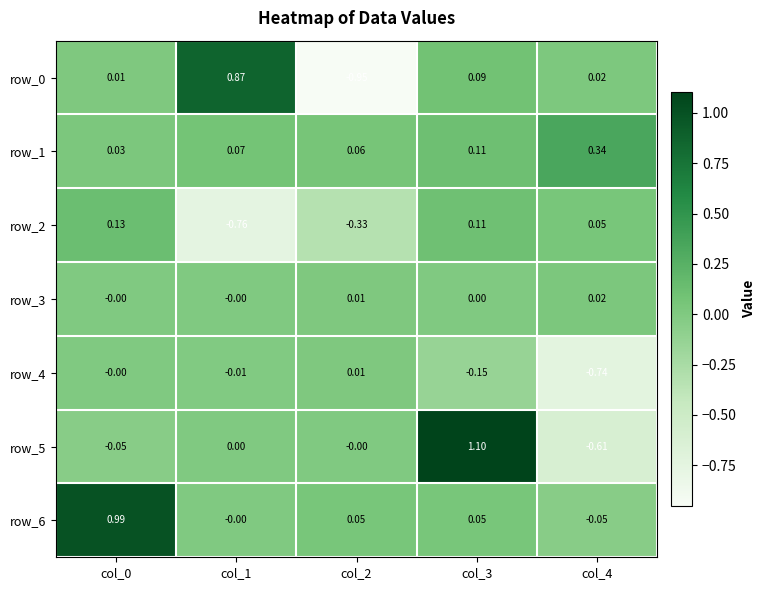

What is the sum of the row_2 values at col_3 and col_0?

0.2